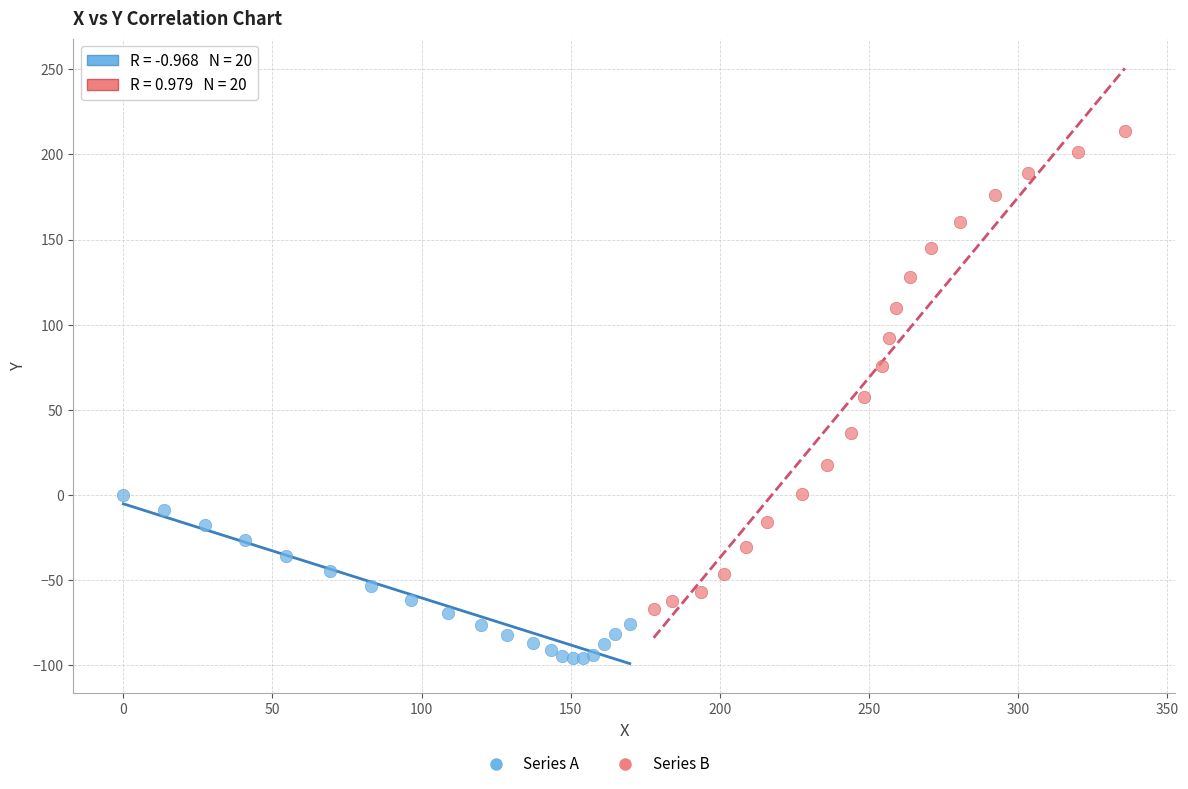

Which series reaches the maximum Y coordinate?

Series B